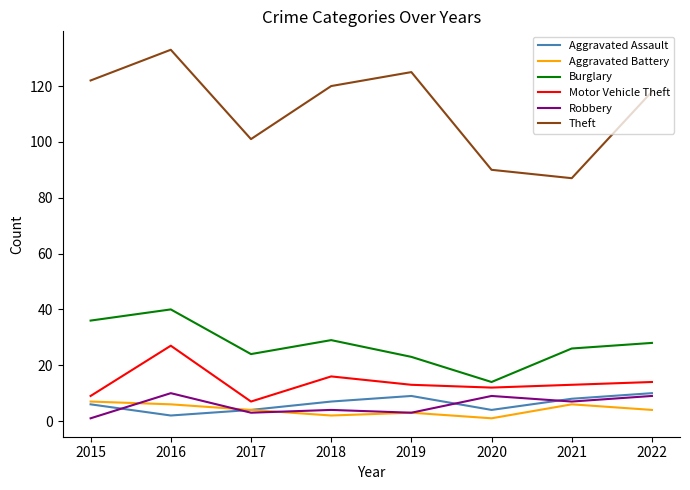

Read the Aggravated Assault value at 2022.

10